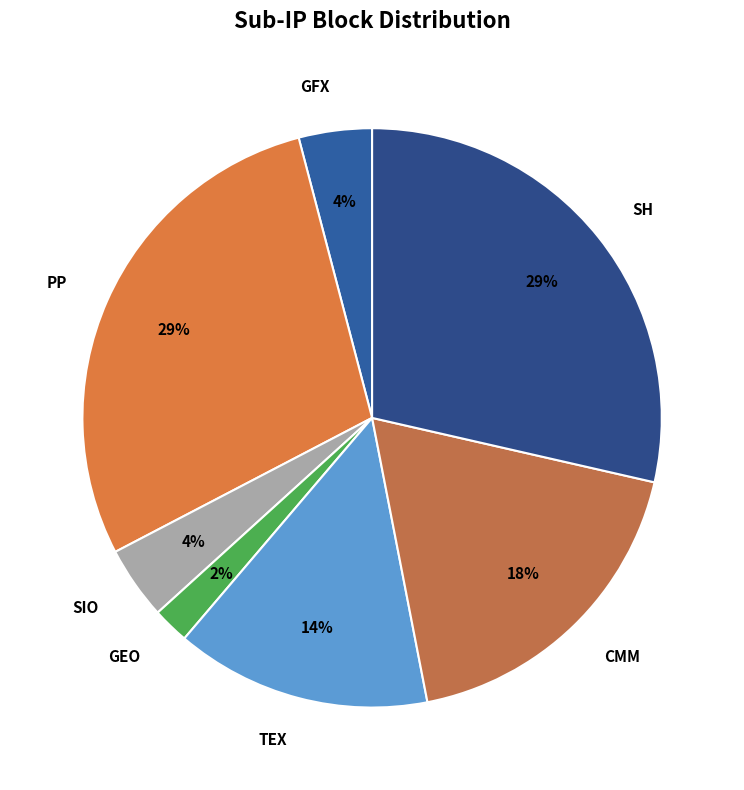

Which slice is the smallest?

GEO